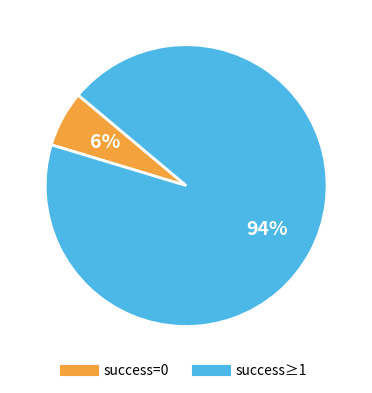

To the nearest percent, what is the average slice percentage?

50%